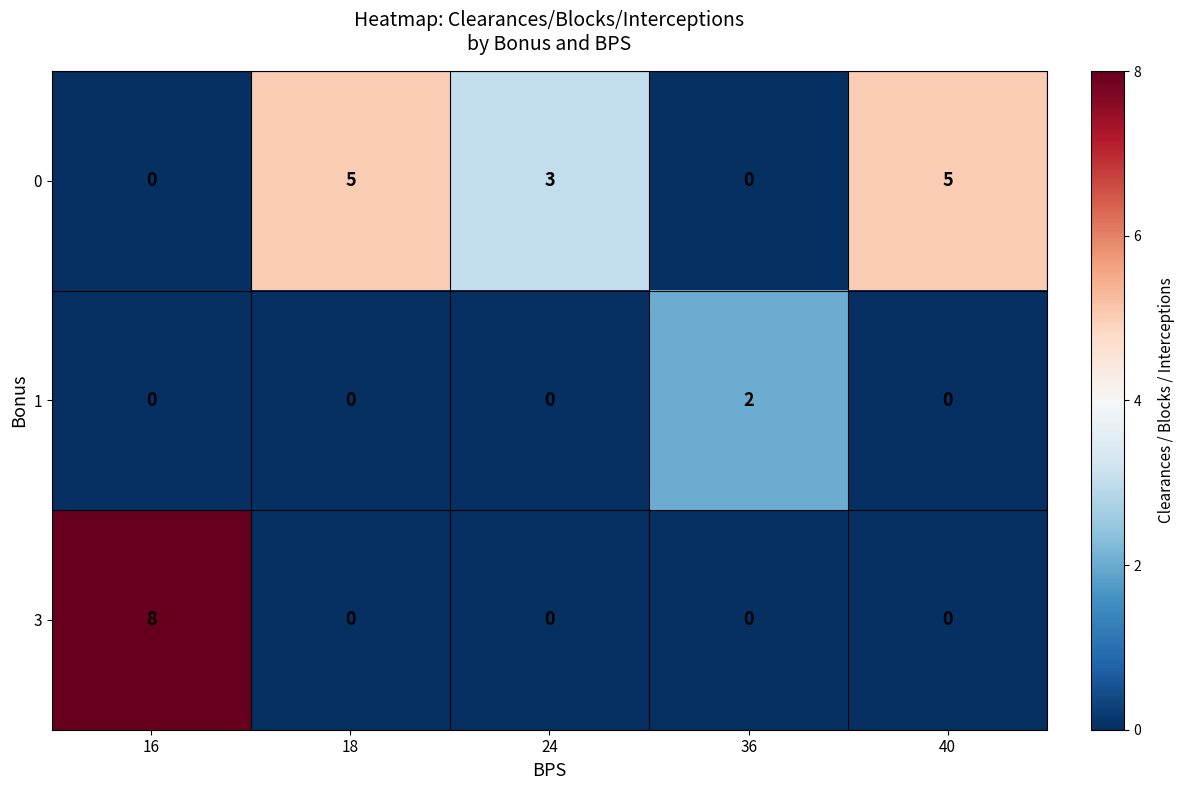

How many data points does each series have?

5